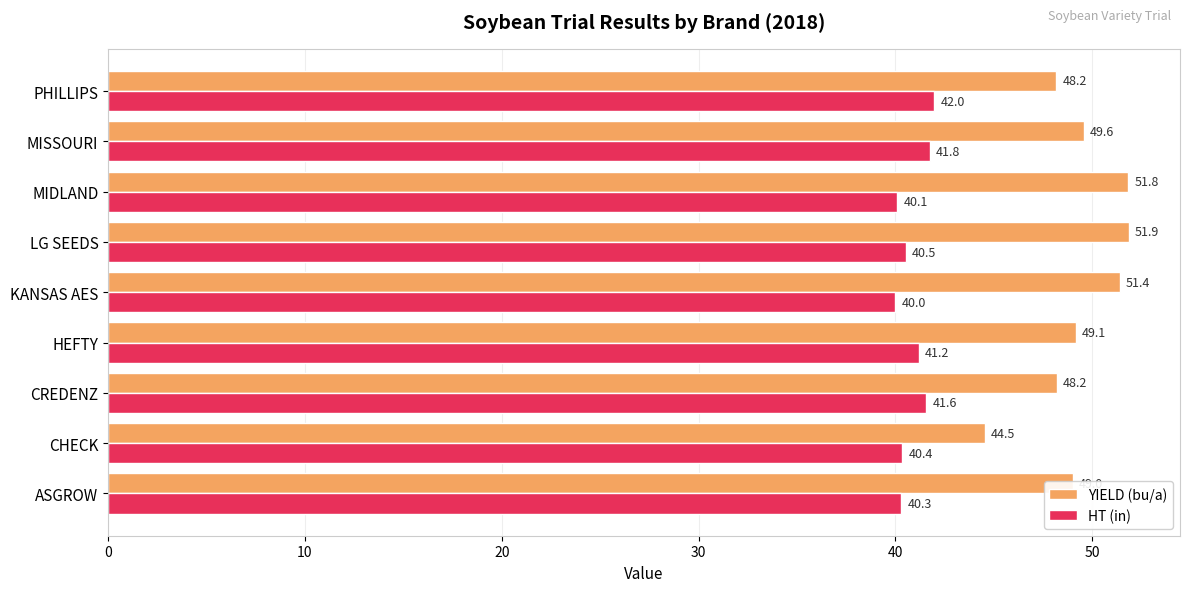

What is the difference between the highest and lowest values at PHILLIPS?

6.2